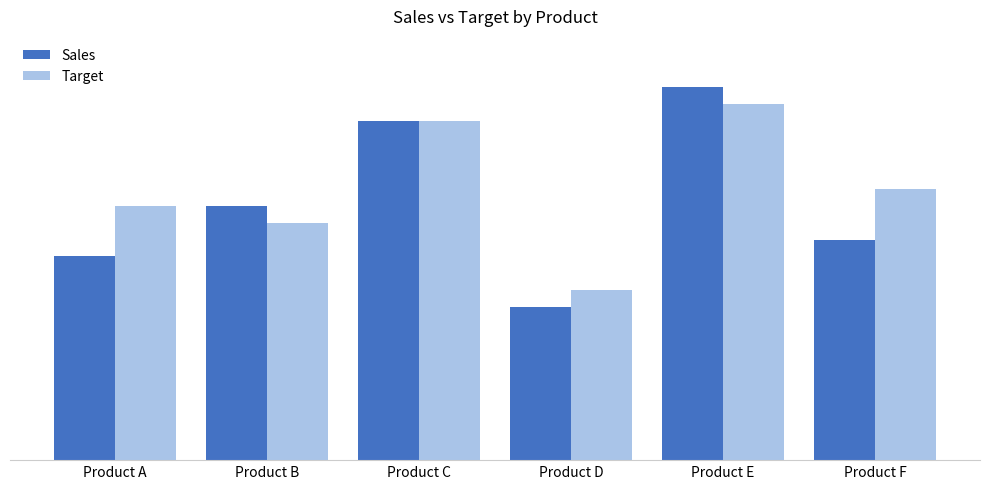

Which series has the largest total across all categories?

Target